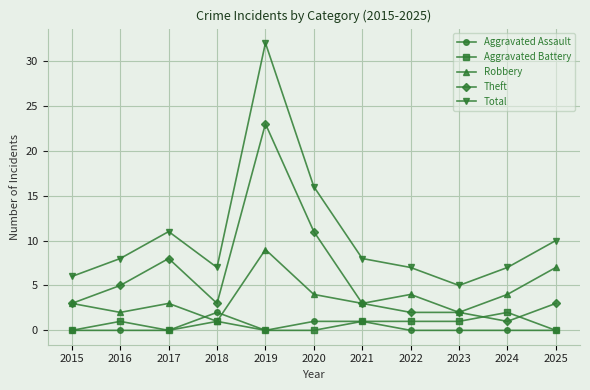

What is the value of the Total point at the 10th from the left?

7